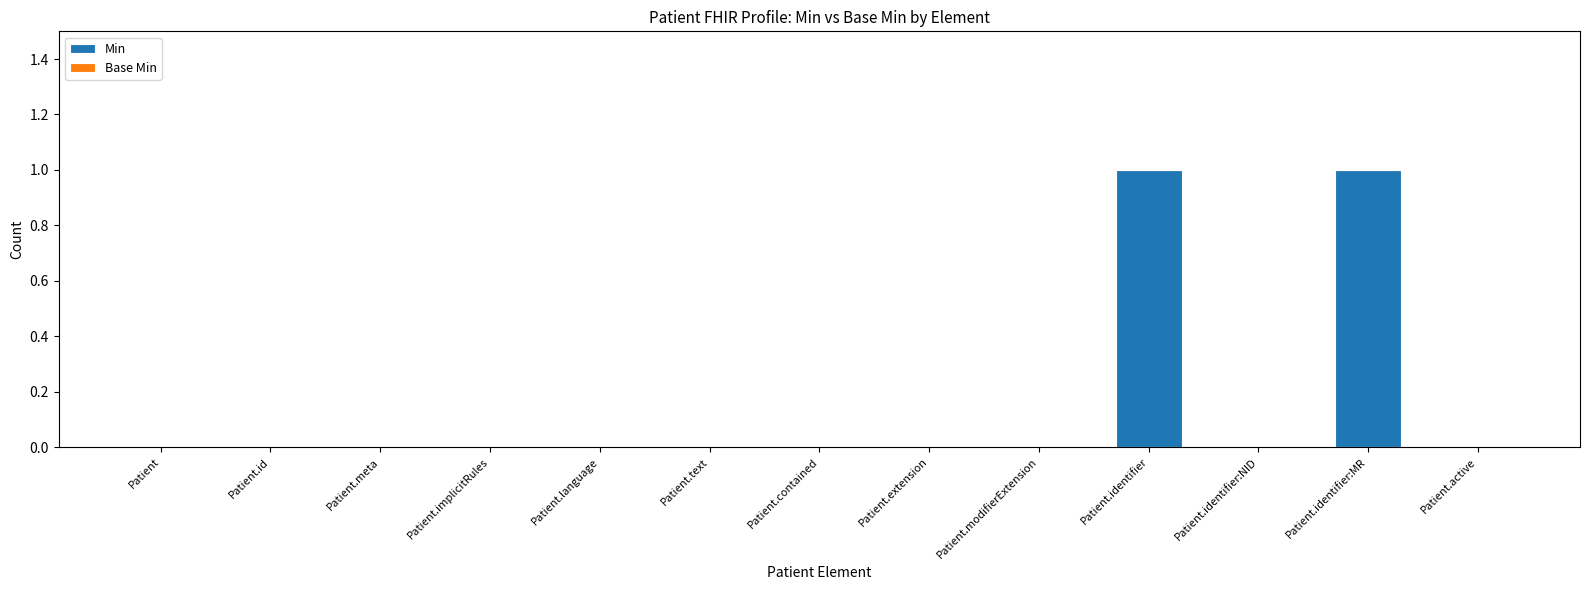

What is the greatest value displayed?

1